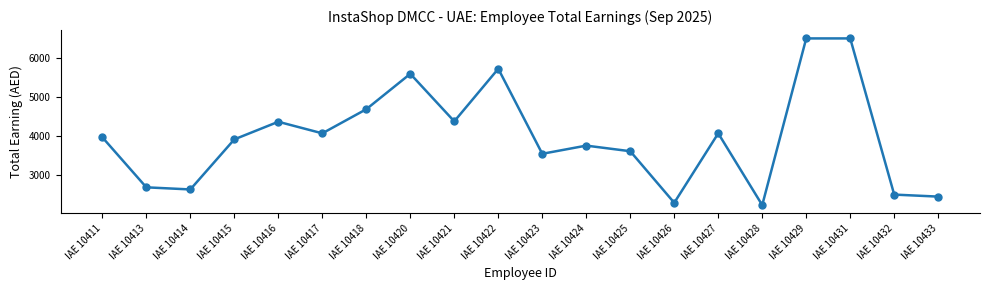

At which label does the data first exceed 3958?

IAE 10411